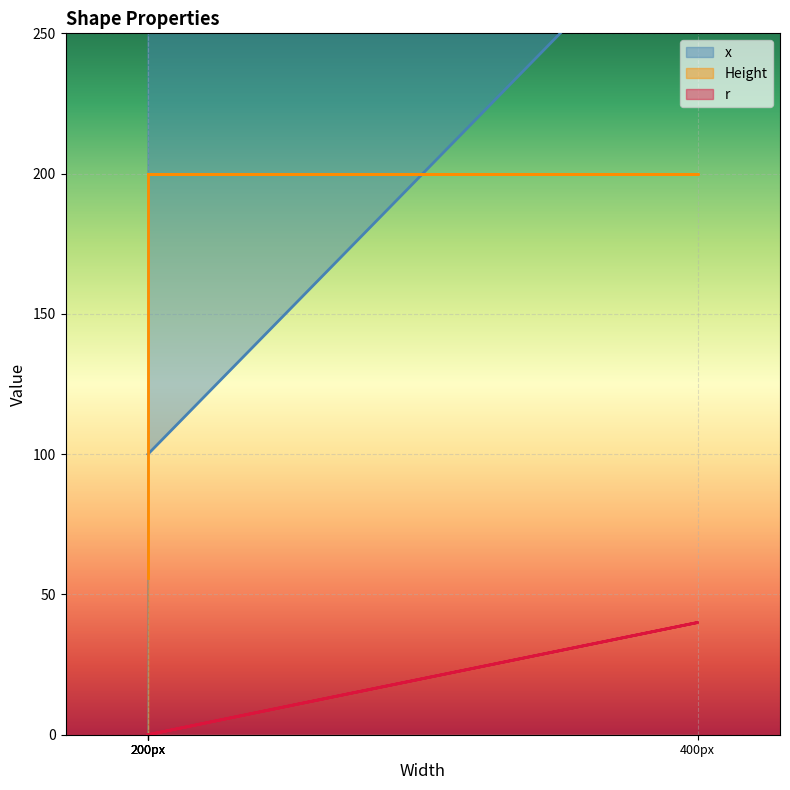

Rank the series by their average value, from lowest to highest.

r, Height, x